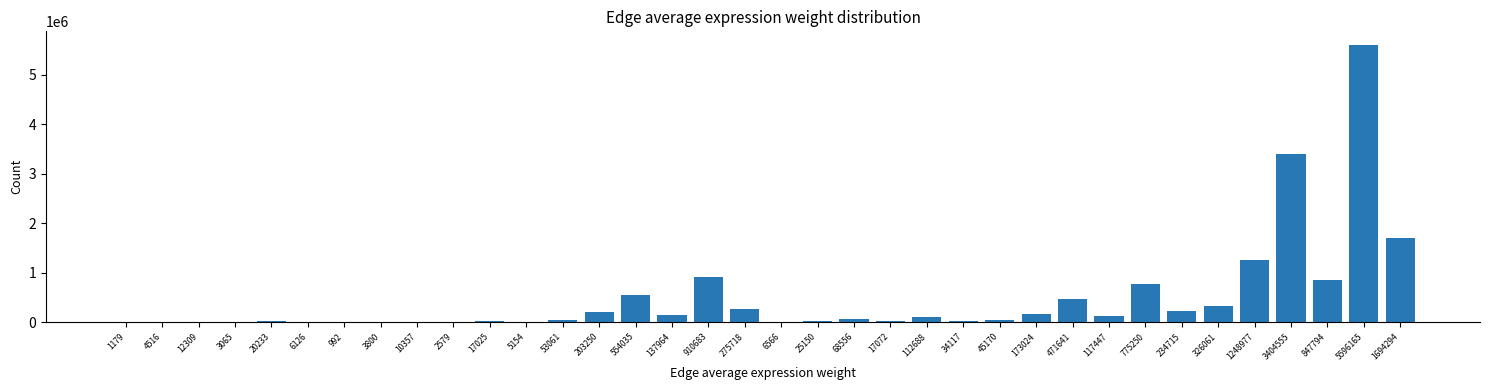

What is the greatest value displayed?

5596165.1